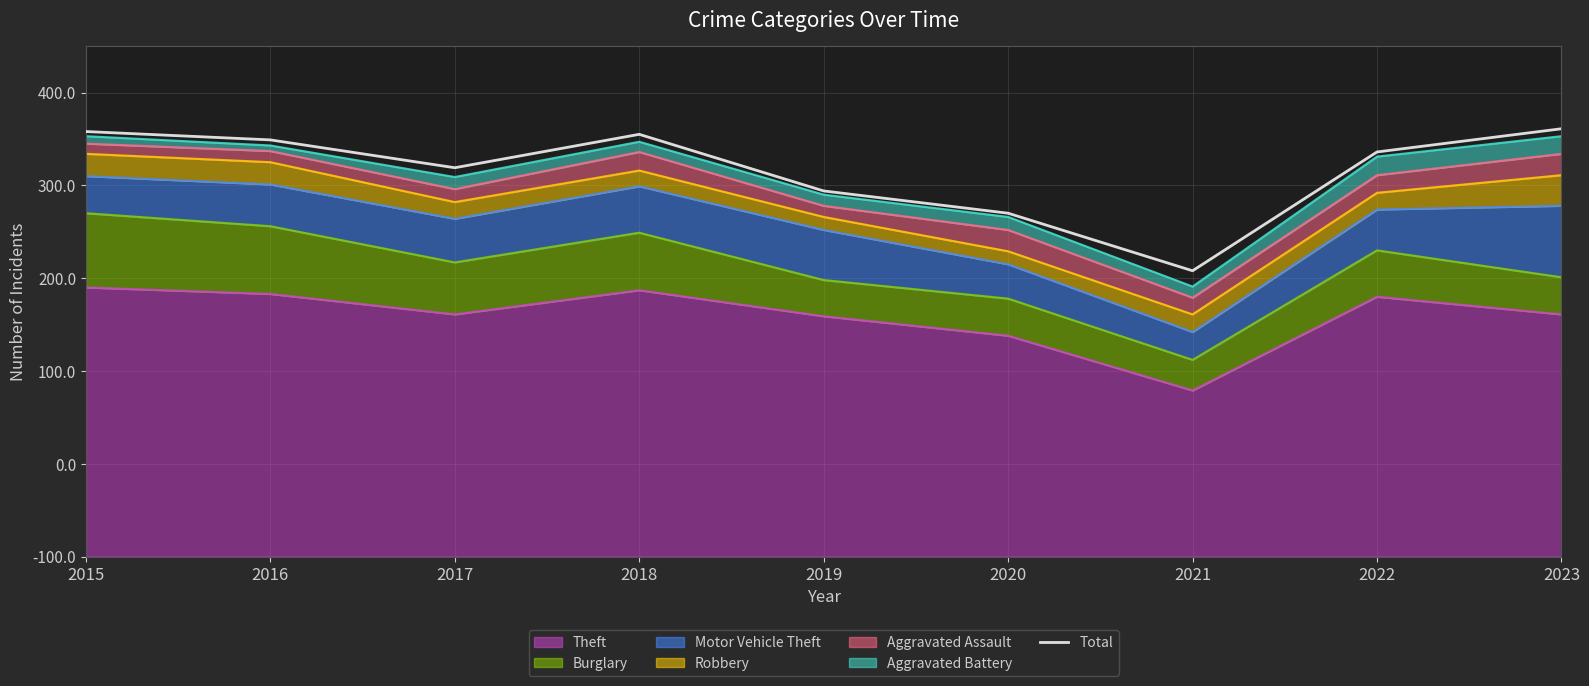

What is the change in value from 2016 to 2020?

-79